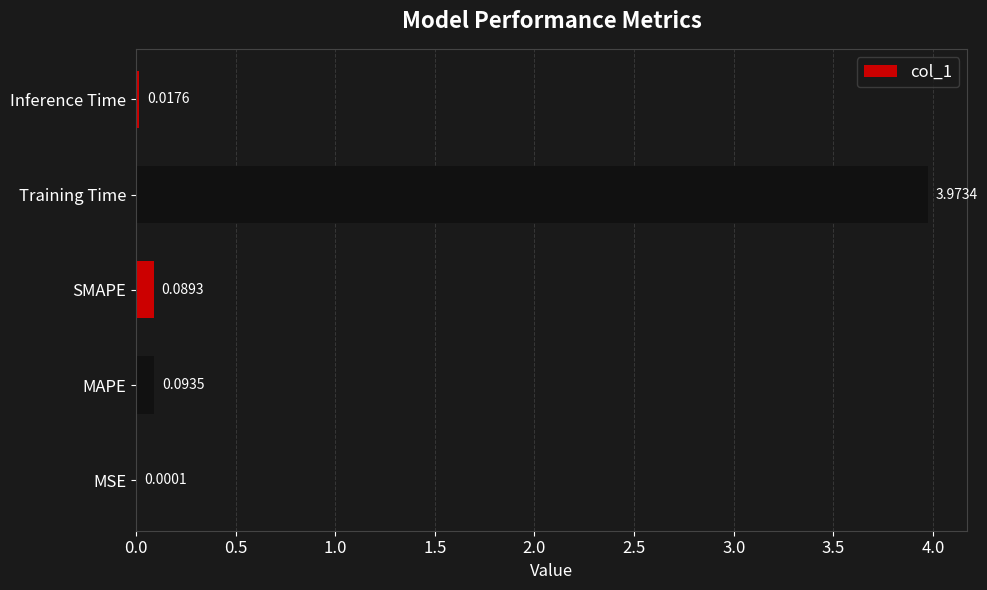

Which has a higher value, Inference Time or MSE?

Inference Time